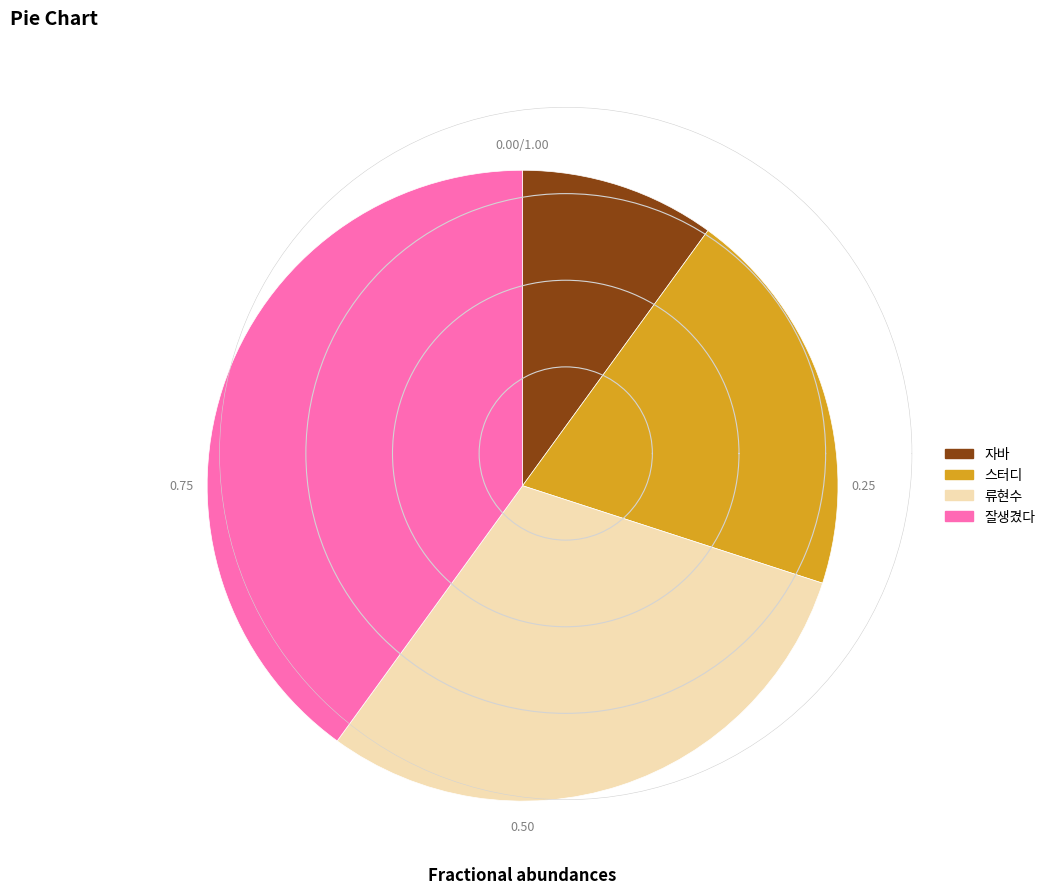

Which category has the smallest portion of the pie?

자바